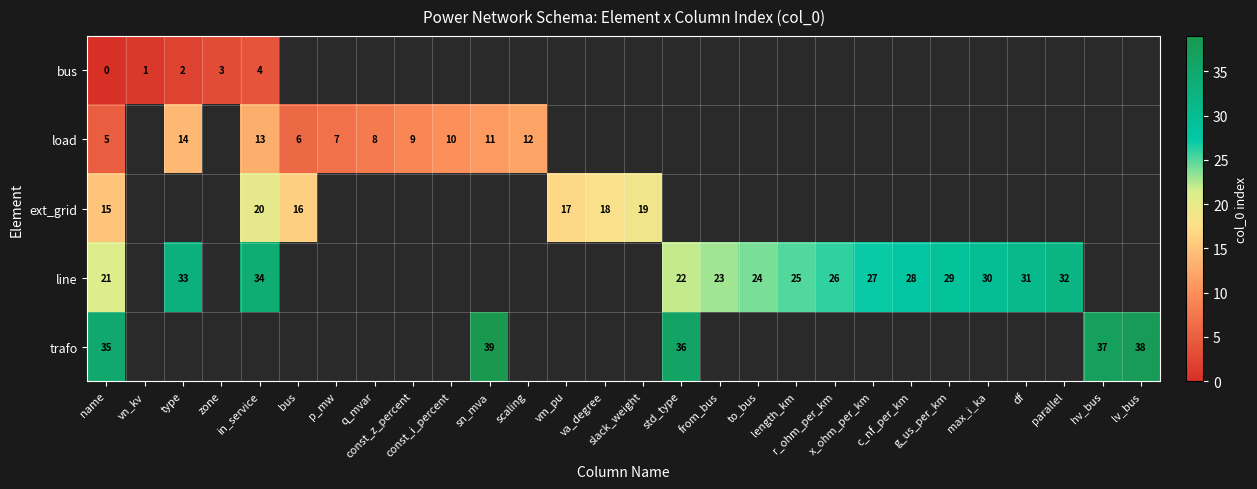

At which label does row_4 reach its minimum?

name